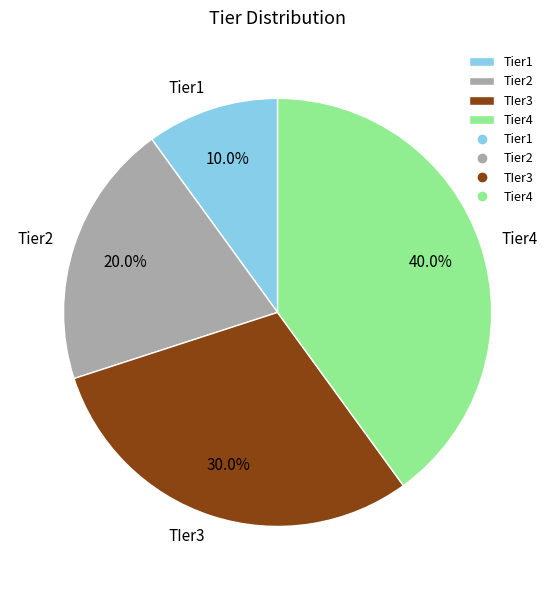

What percentage is the Tier1 slice, to the nearest percent?

10%